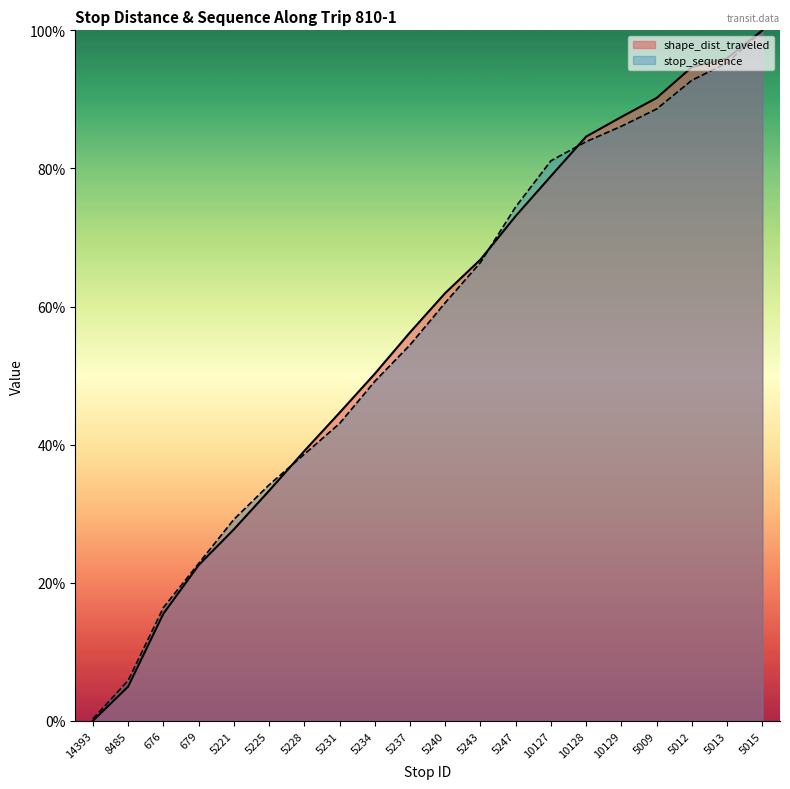

What is the difference between the maximum and minimum values in the stop_sequence series?

99.7